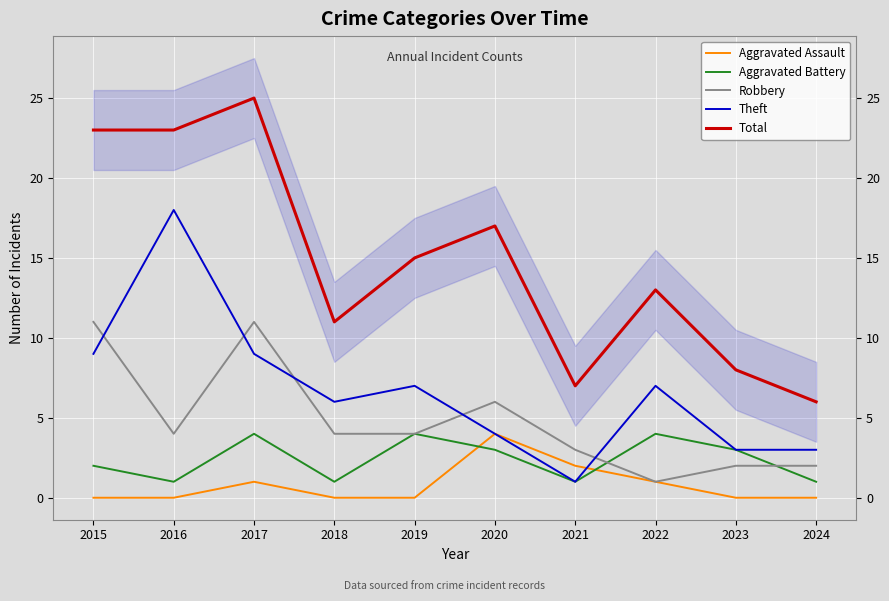

Reading left to right, extract all data points from this chart.

Aggravated Assault: 2015=0	2016=0	2017=1	2018=0	2019=0	2020=4	2021=2	2022=1	2023=0	2024=0
Aggravated Battery: 2015=2	2016=1	2017=4	2018=1	2019=4	2020=3	2021=1	2022=4	2023=3	2024=1
Robbery: 2015=11	2016=4	2017=11	2018=4	2019=4	2020=6	2021=3	2022=1	2023=2	2024=2
Theft: 2015=9	2016=18	2017=9	2018=6	2019=7	2020=4	2021=1	2022=7	2023=3	2024=3
Total: 2015=23	2016=23	2017=25	2018=11	2019=15	2020=17	2021=7	2022=13	2023=8	2024=6